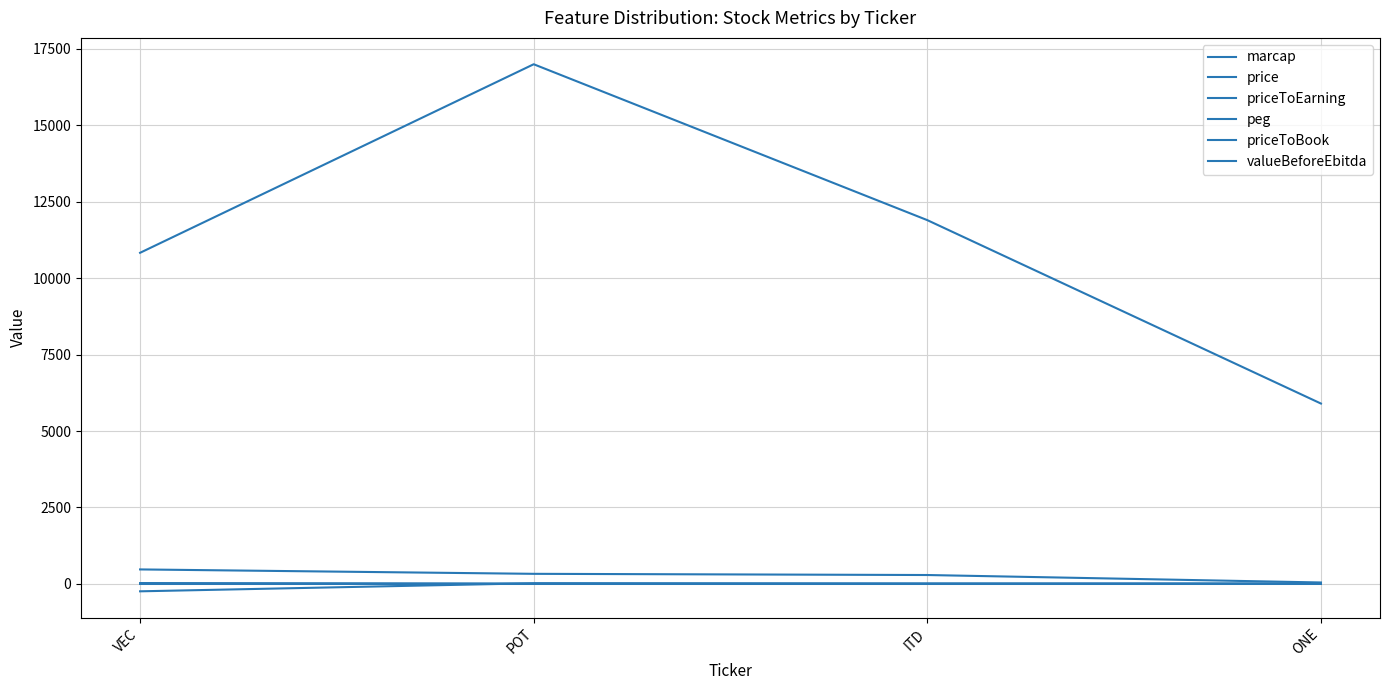

What value does the marcap series have at POT?

330.0